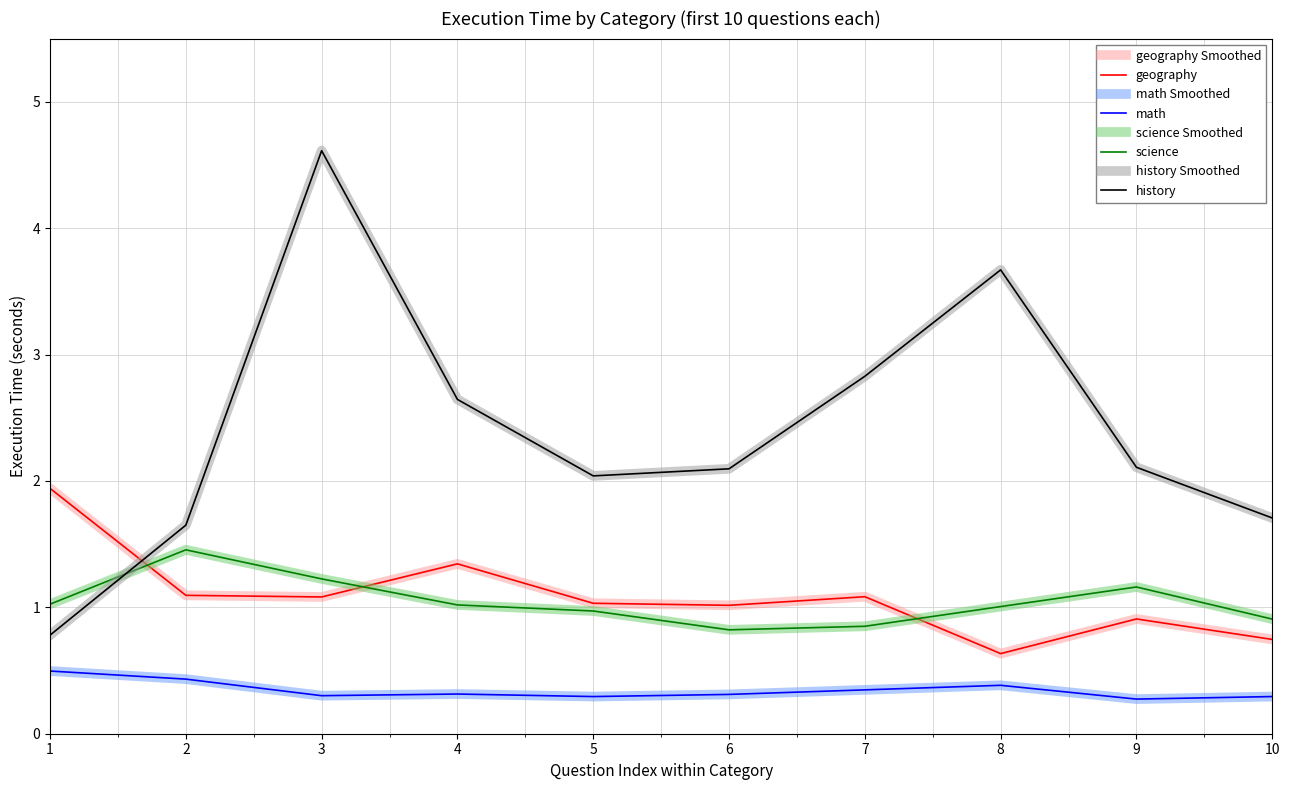

Where does the history series first go above 2?

3